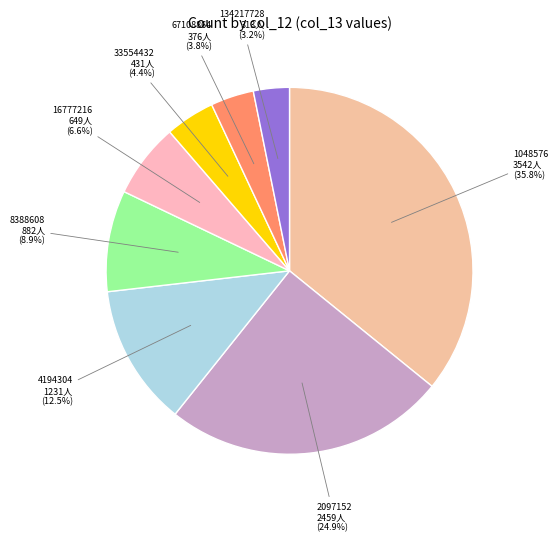

Which slice is the largest?

1048576